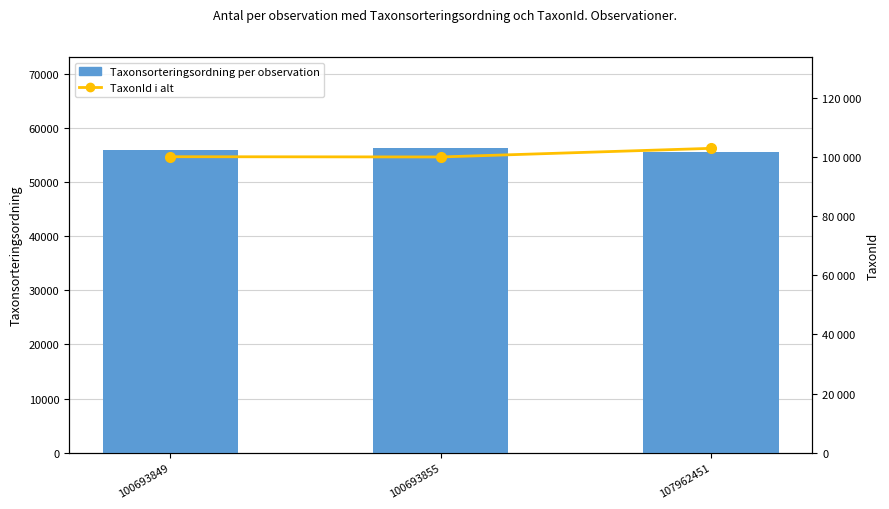

What is the minimum value shown in the chart?

55504